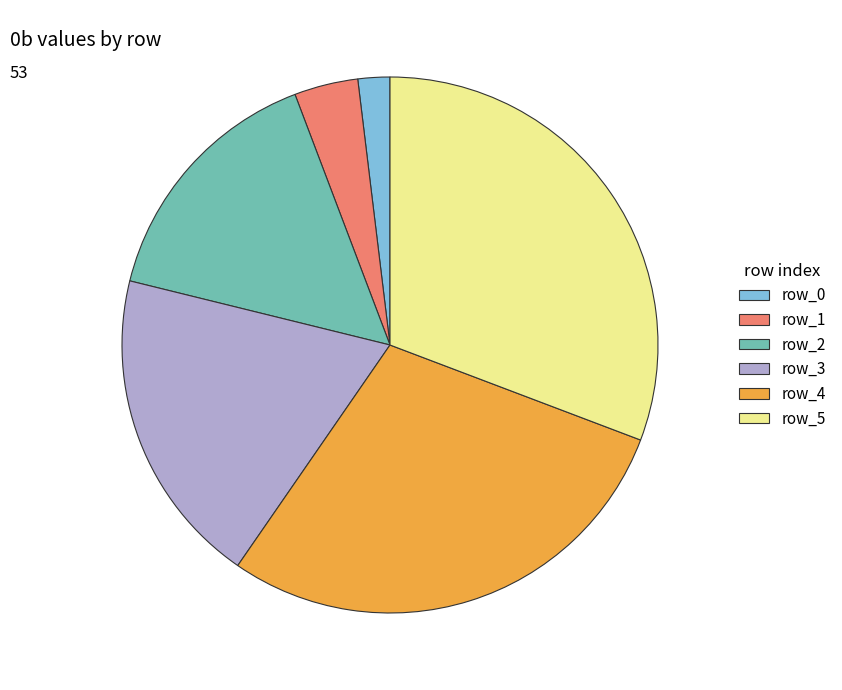

Which has a higher value, row_5 or row_4?

row_5